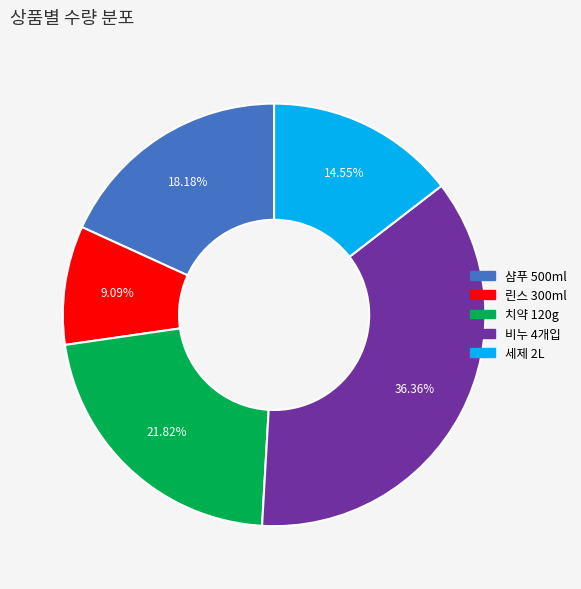

Is there a majority slice in this chart?

No